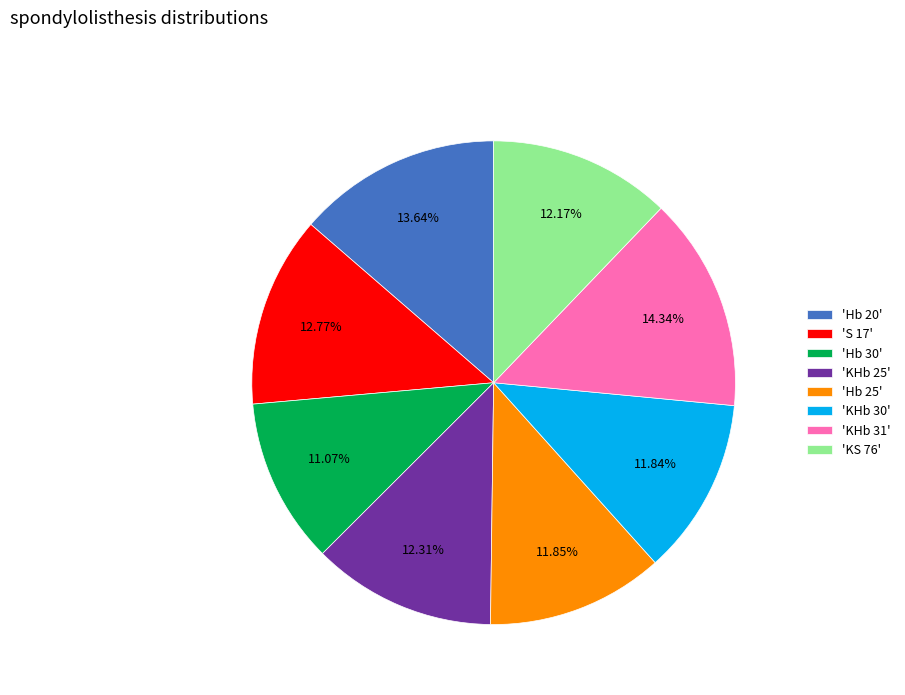

Between 'KHb 31' and 'Hb 25', which is larger?

'KHb 31'